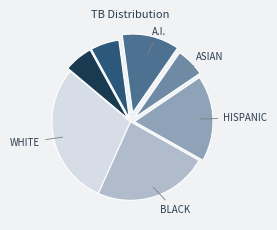

Is there any slice that represents more than half of the pie?

No